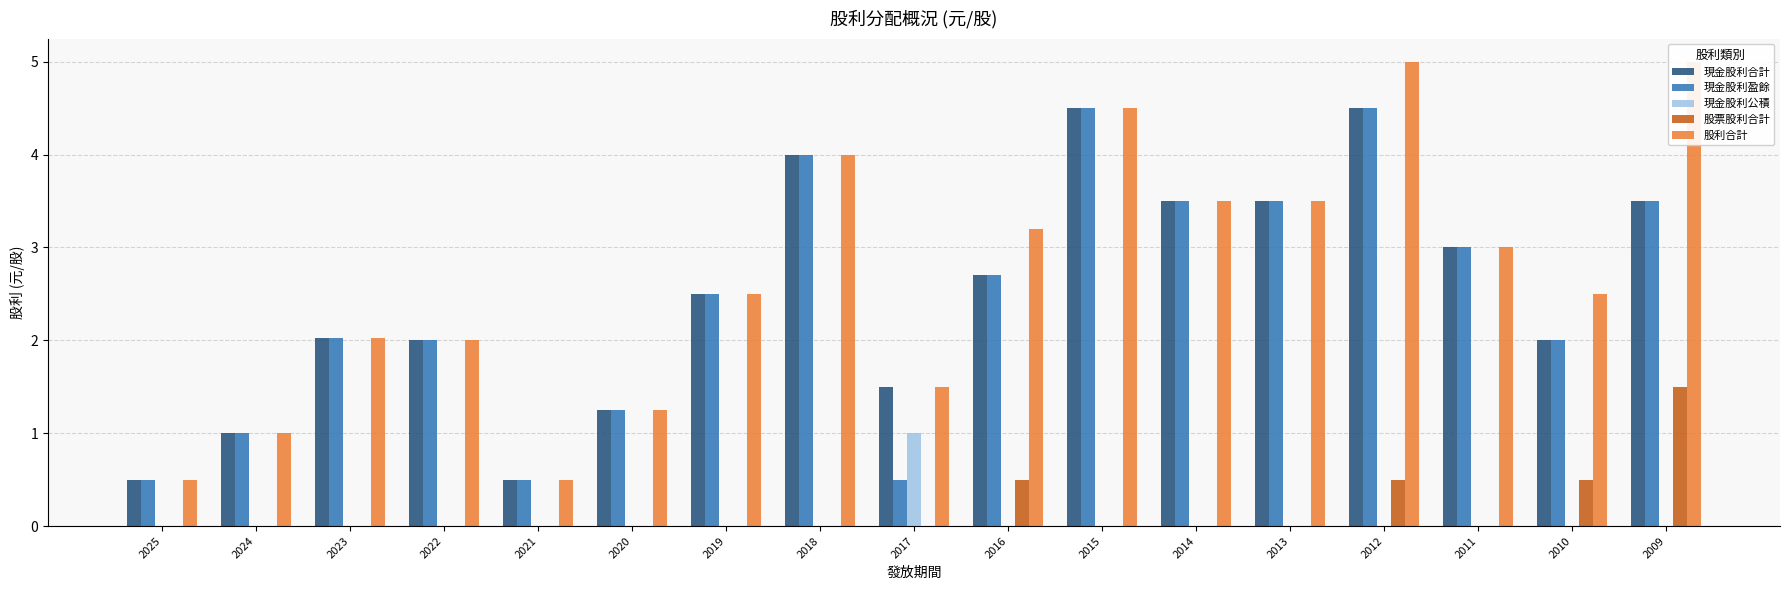

Which category has the highest value across all series?

2012